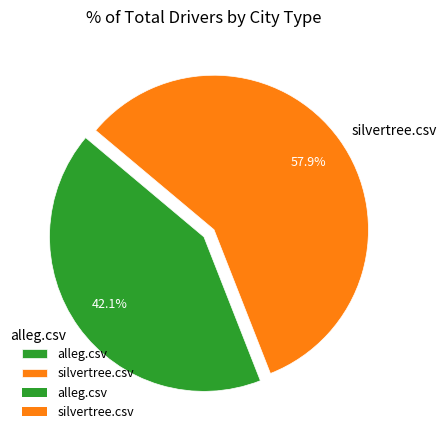

The alleg.csv slice represents 42% of the pie. True or false?

True